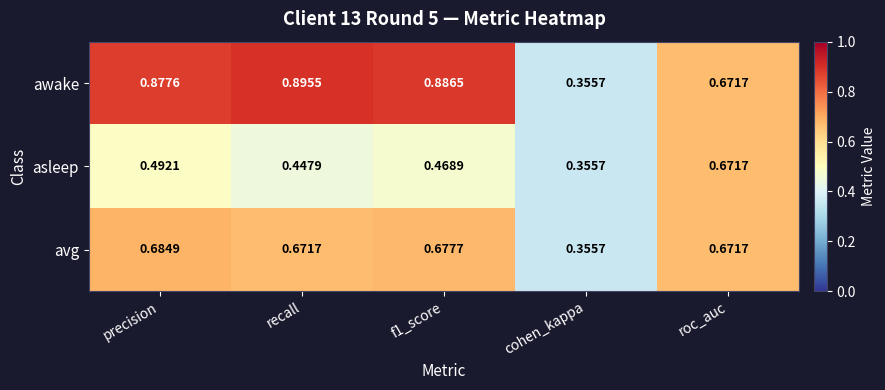

Which category has the lowest value across all series?

cohen_kappa